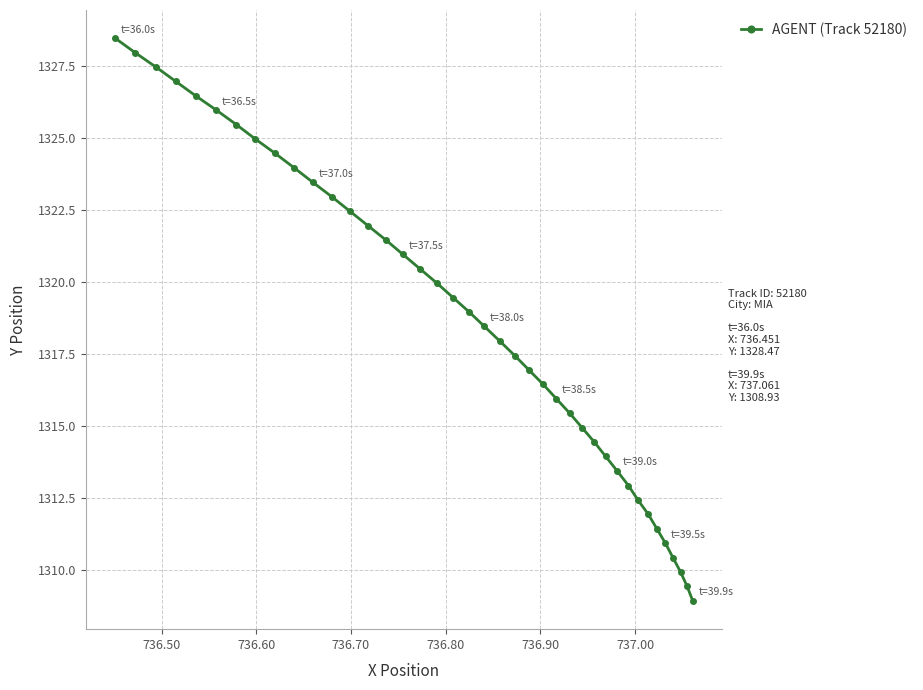

Is this an area chart (filled region under the line)?

No